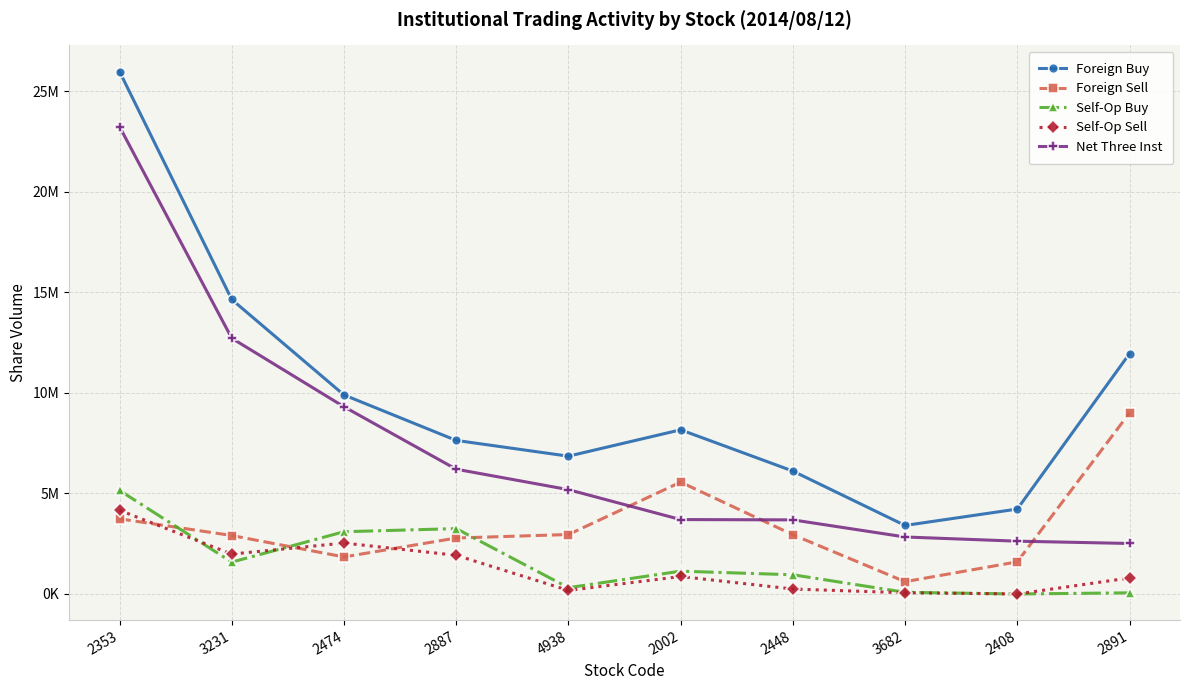

What are all the series names shown in the legend?

Foreign Buy, Foreign Sell, Self-Op Buy, Self-Op Sell, Net Three Inst